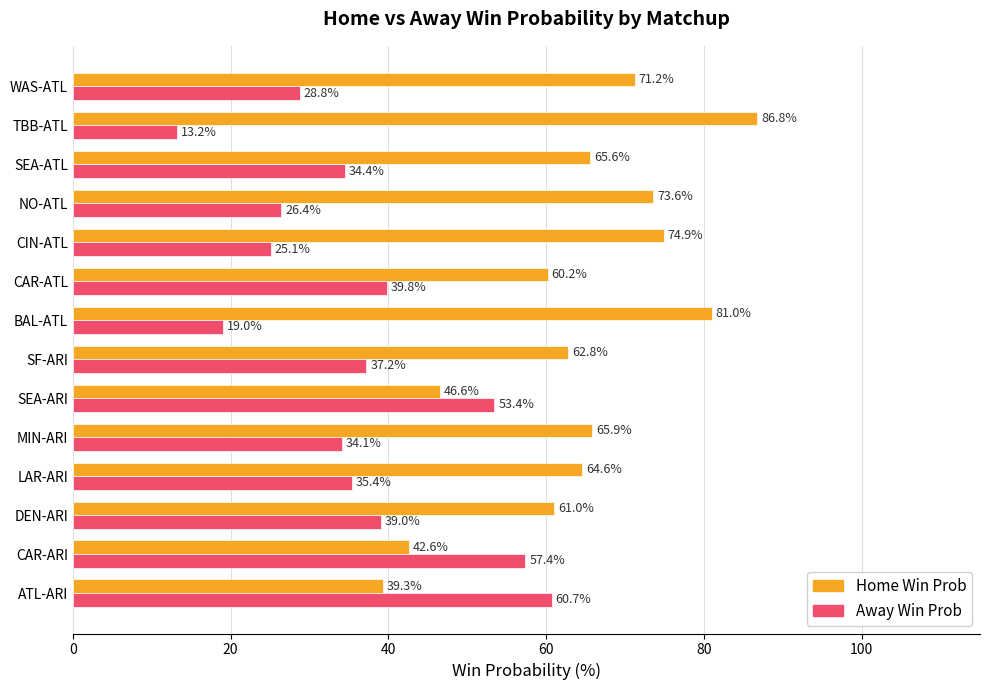

What is the highest value of the Home Win Prob series?

86.8